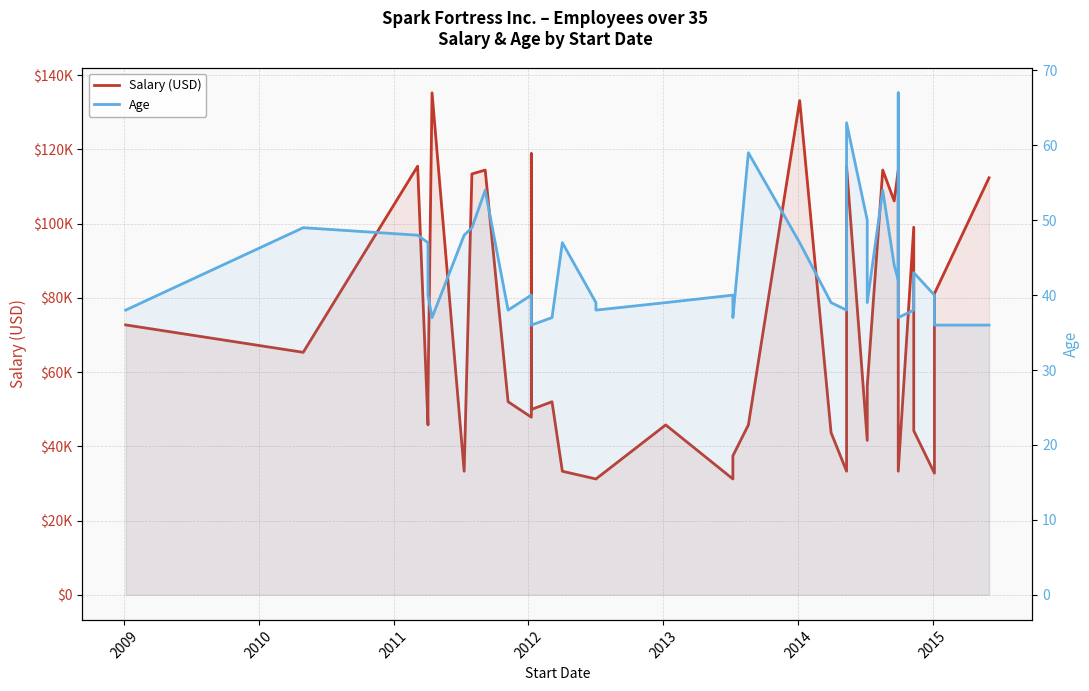

The value of Age at 12 is 50. True or false?

False